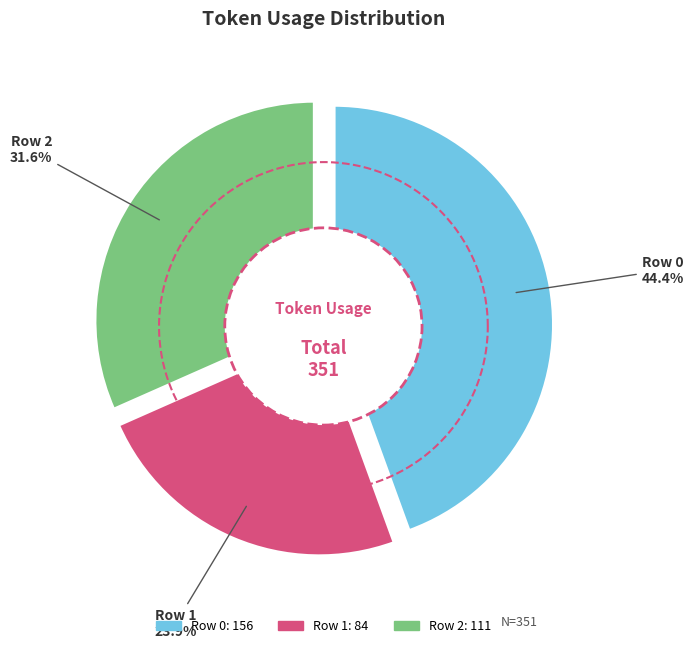

What percentage is the Row 2 slice, to the nearest percent?

32%